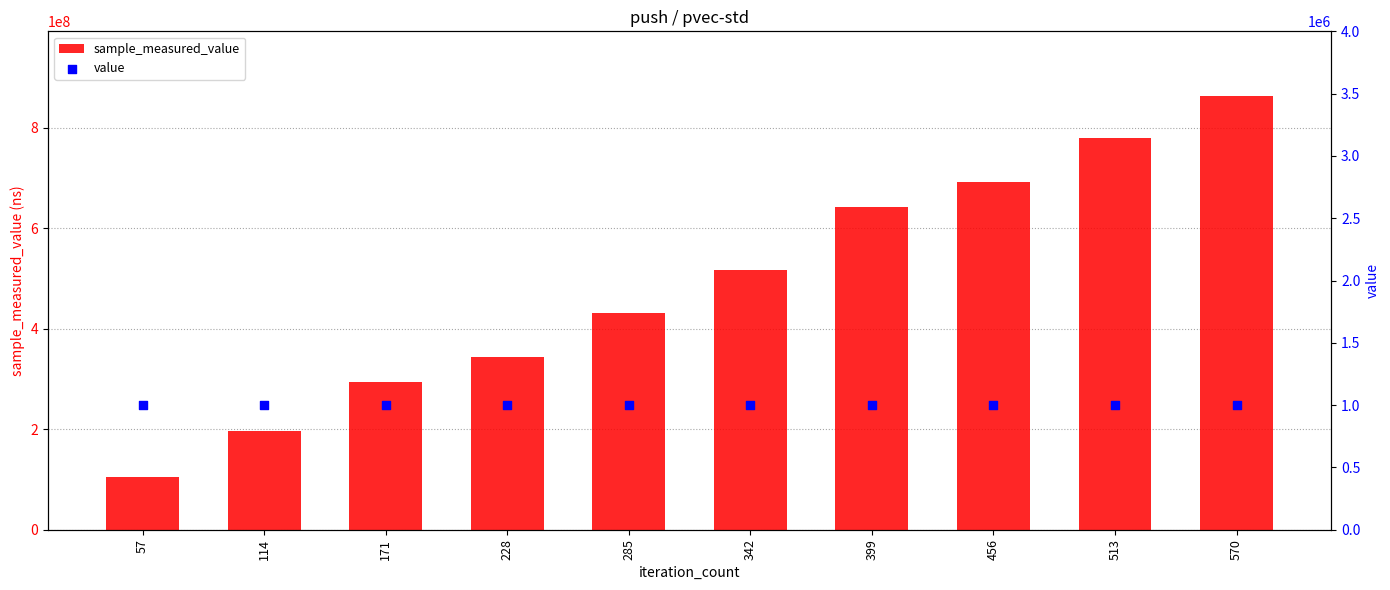

Which series has the largest total across all categories?

sample_measured_value